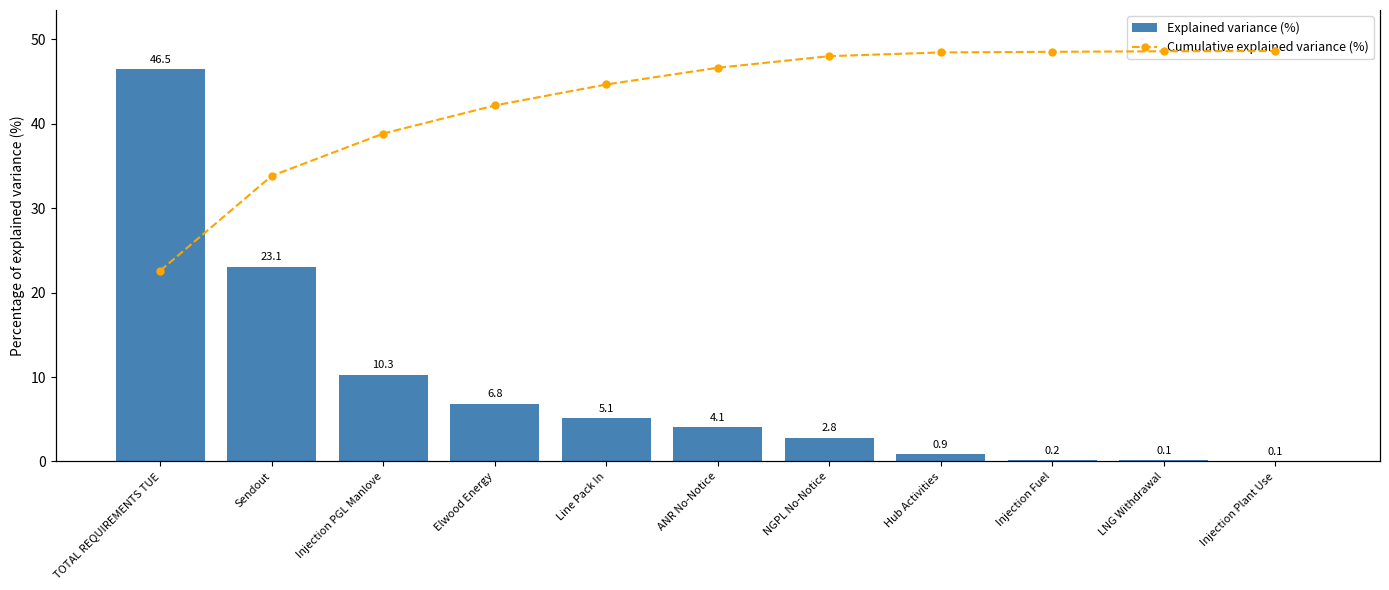

What is the difference between the maximum and second lowest values in the Explained variance (%) series?

46.4